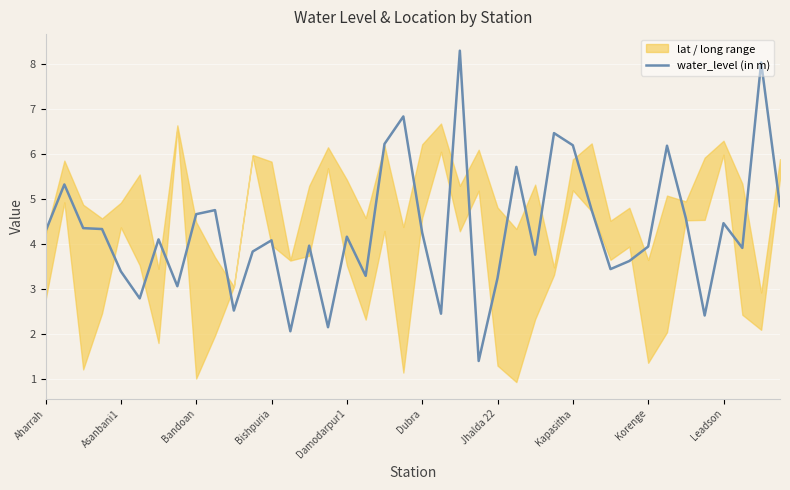

What is the sum of all values?

172.0